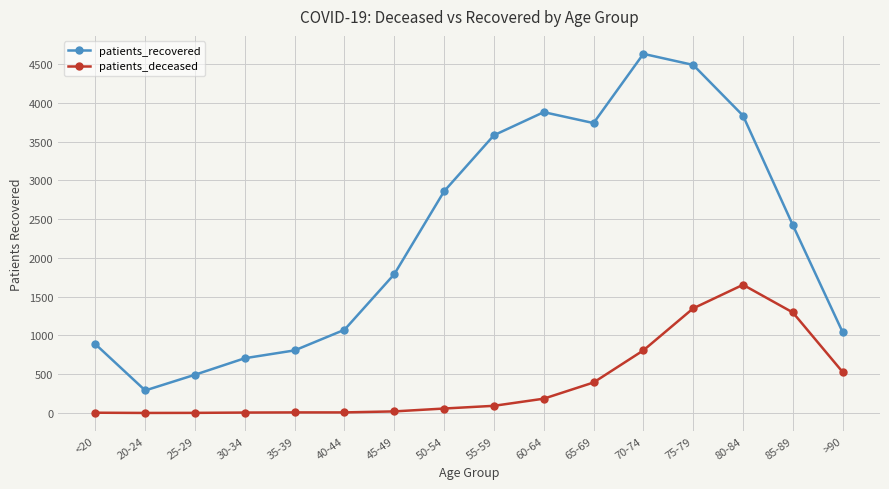

True or false: patients_recovered and patients_deceased intersect in this chart.

False